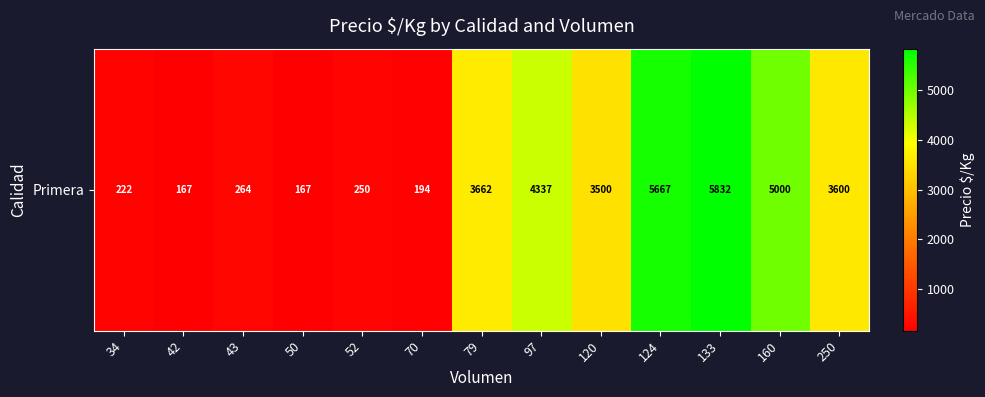

What is the change in value from 34 to 97?

+4115